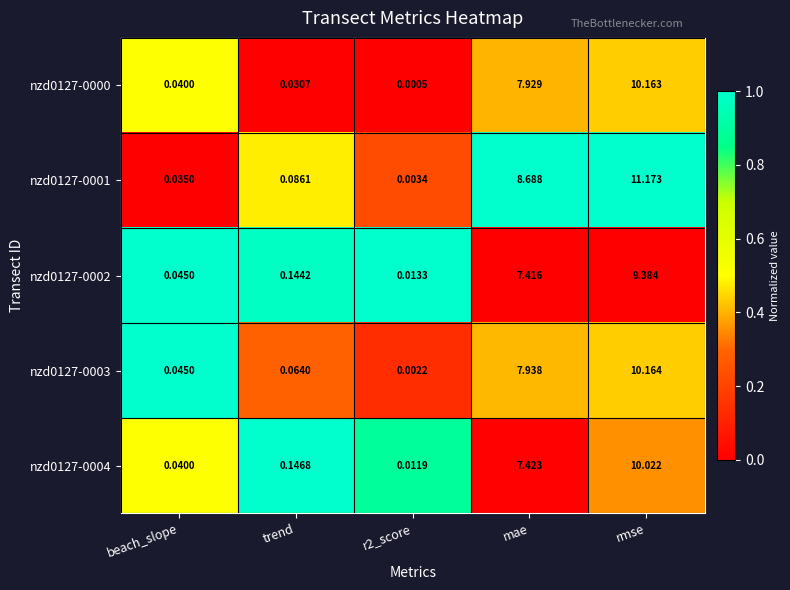

At which category does the chart reach its peak across all series?

rmse